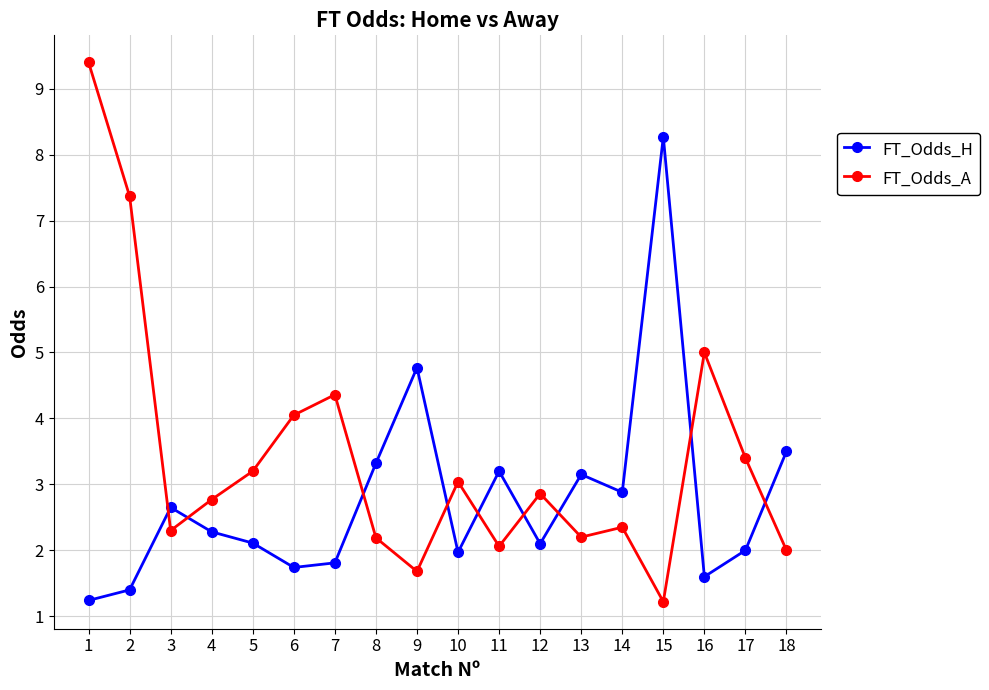

Which series has the largest range (max minus min)?

FT_Odds_A